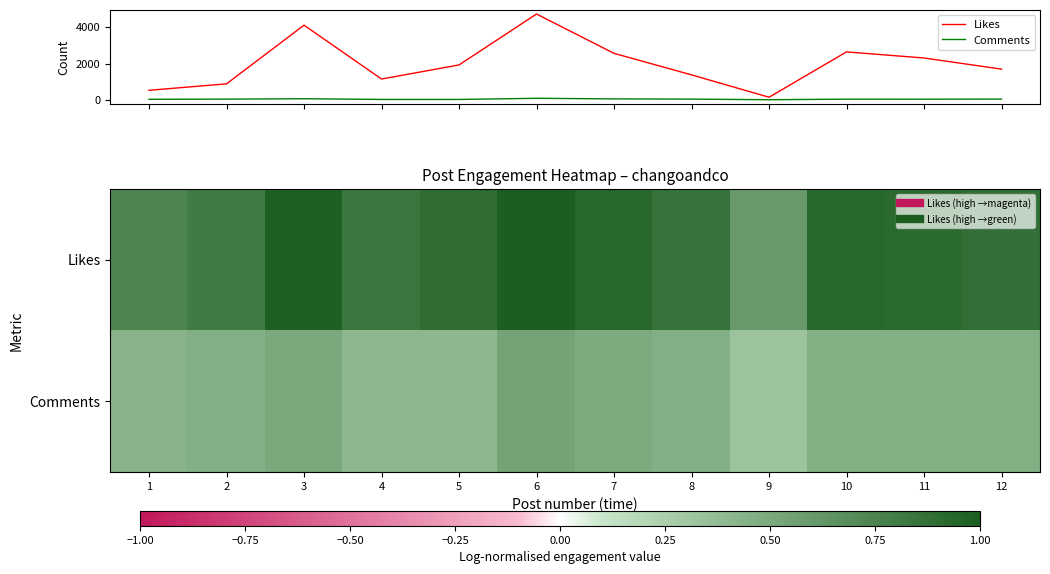

At which category is the sum across all series the highest?

6